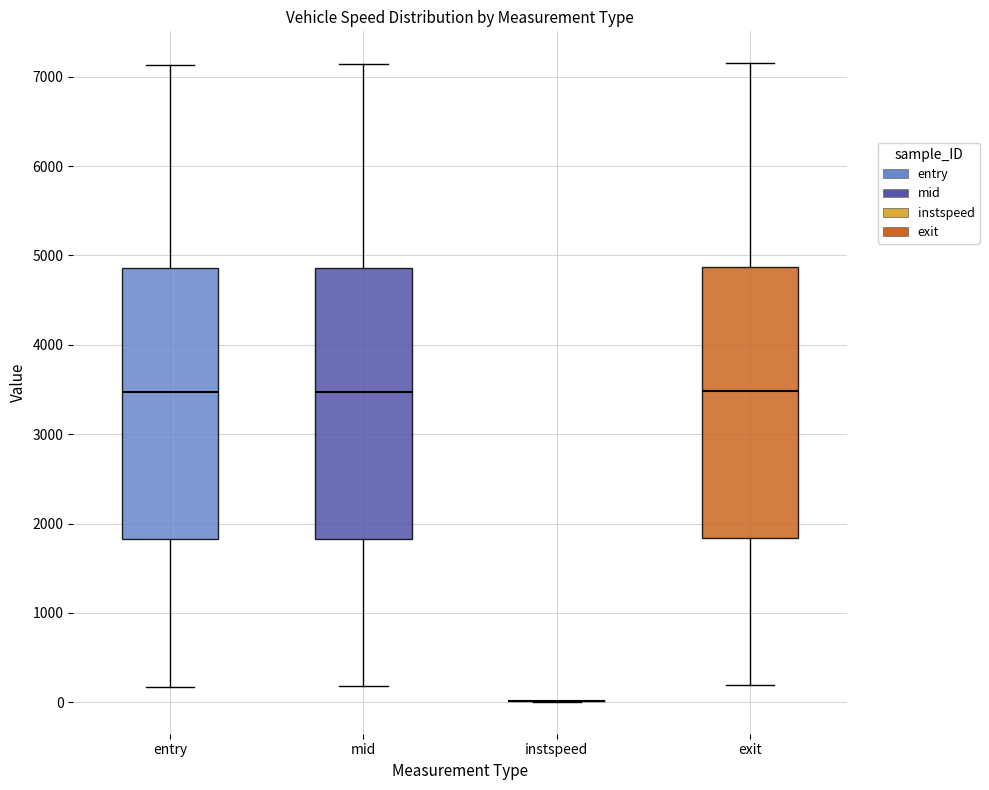

Reading left to right, read every box against the y-axis: the position of its median line, the range the box covers, and the ends of its whiskers. The values are not printed on the chart, so give them approximately, as read against the axis.

entry: median 3500, box 1800 to 4900, whiskers 200 to 7100
mid: median 3500, box 1800 to 4900, whiskers 200 to 7100
instspeed: box collapsed to a line at 0, whiskers 0 to 0
exit: median 3500, box 1800 to 4900, whiskers 200 to 7200